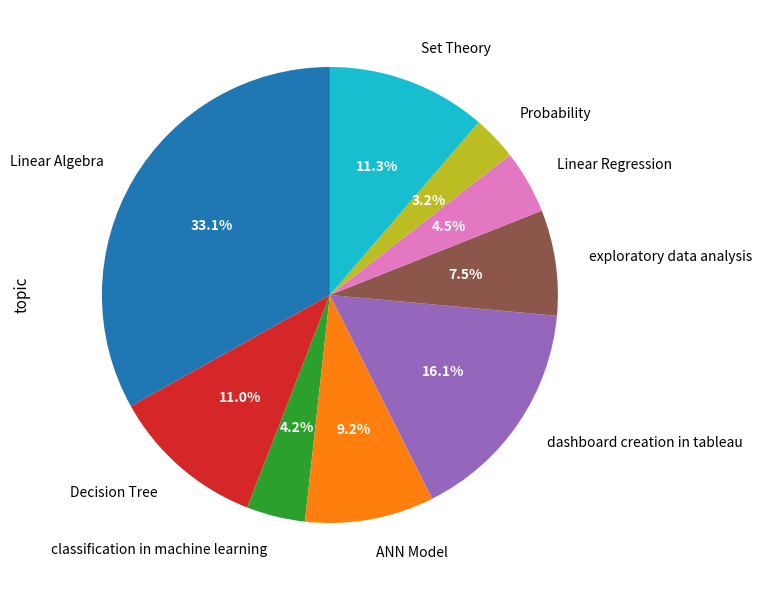

What percentage do dashboard creation in tableau and classification in machine learning together represent?

20.3%